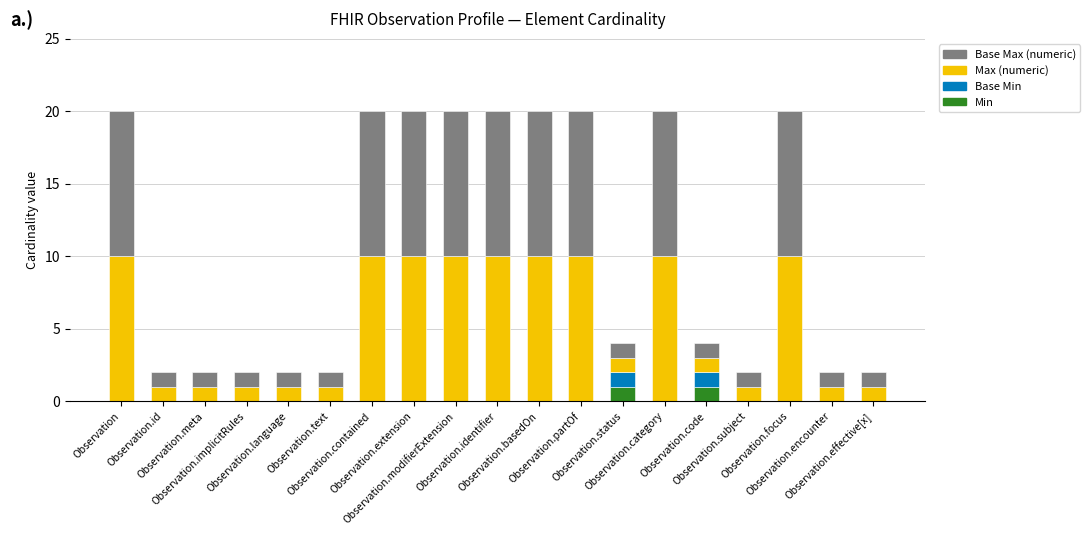

What is the value of the Base Max (numeric) bar at the 16th from the left?

1